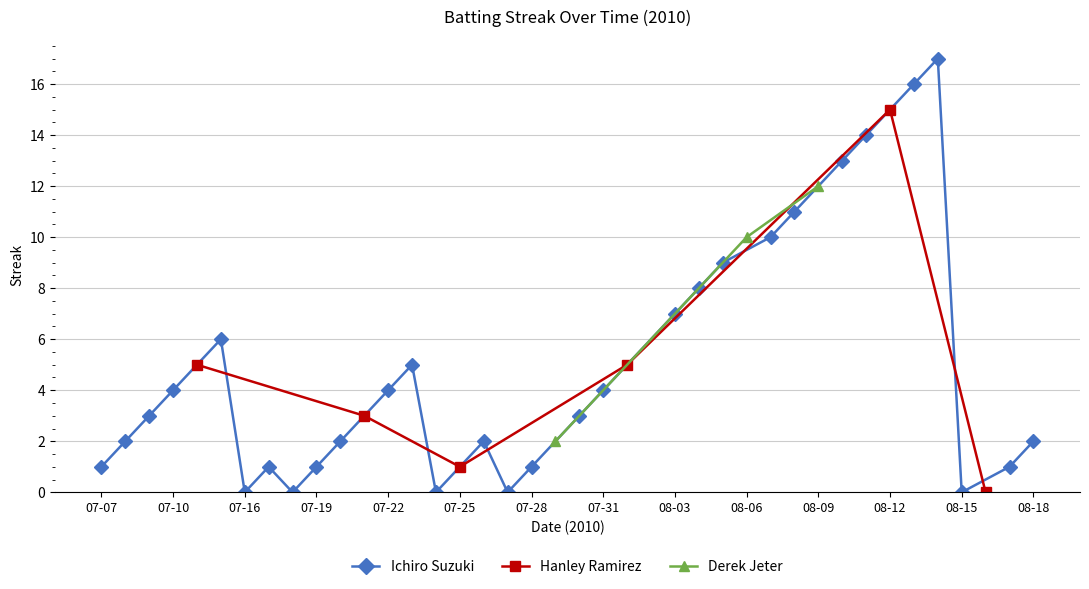

How many interior local valleys does the Ichiro Suzuki series have?

5